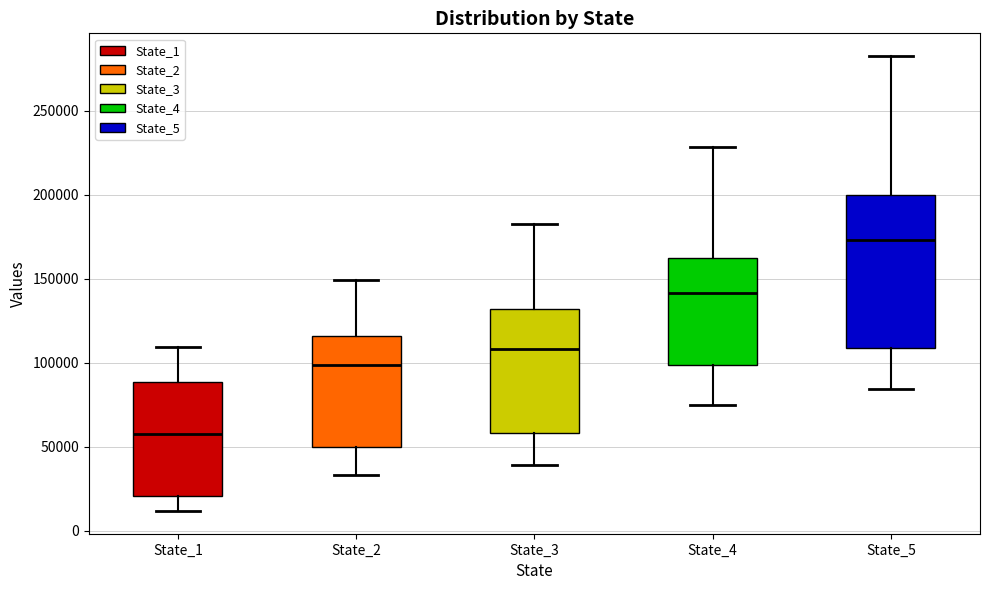

Where is the lower edge of the box for State_4 on the y-axis? The values are not printed on the chart, so give them approximately, as read against the axis.

100000